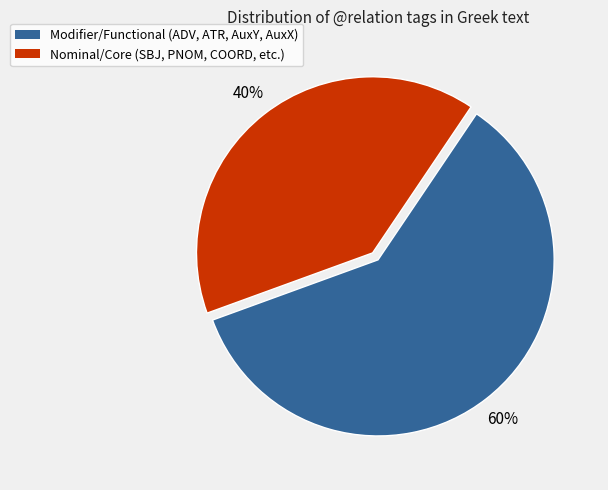

Count the number of slices in the pie.

2